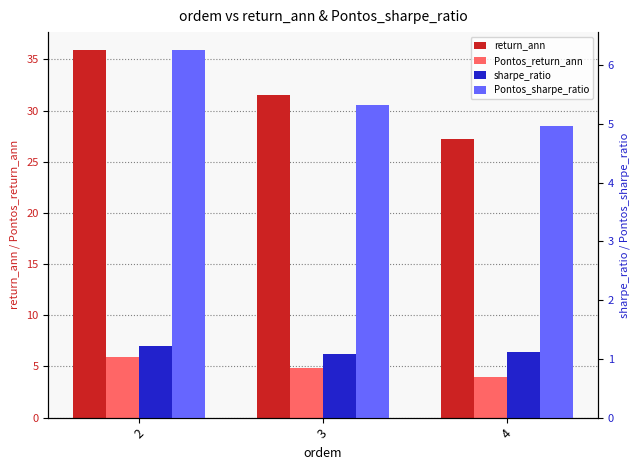

How many sharpe_ratio values are between 1 and 2?

3